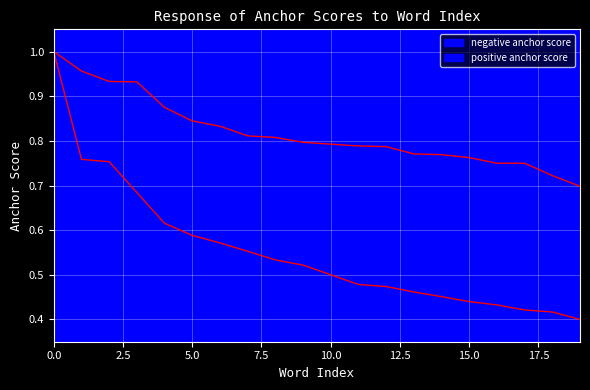

How many distinct data groups are displayed?

2